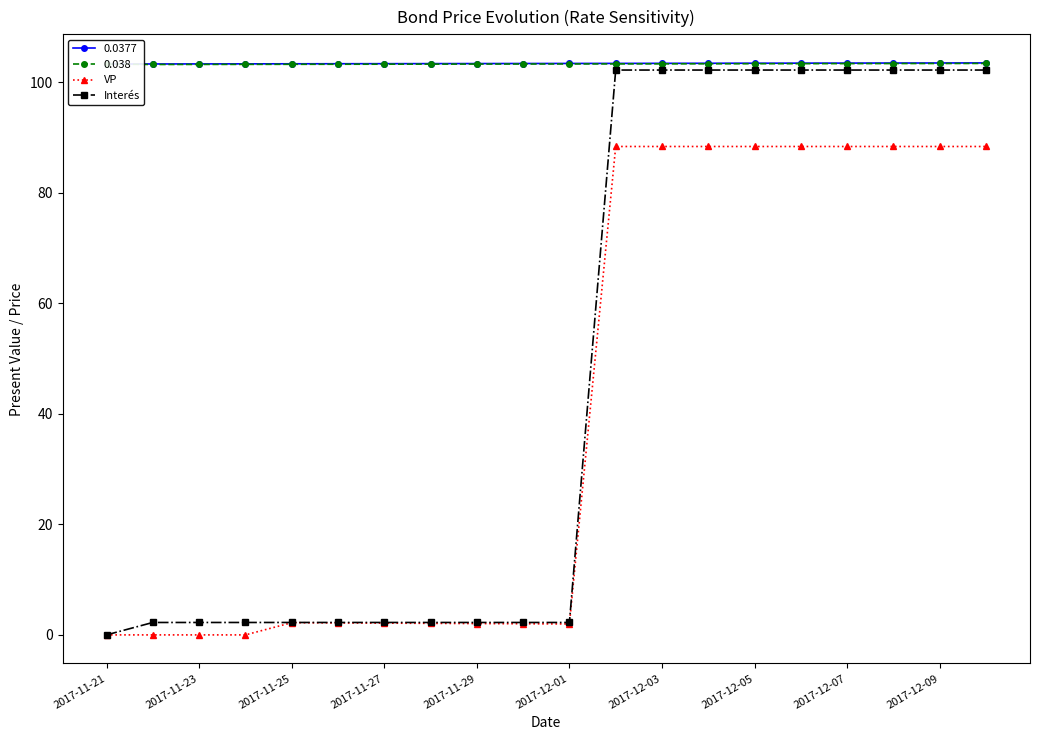

True or false: VP and Interés cross at least once.

False